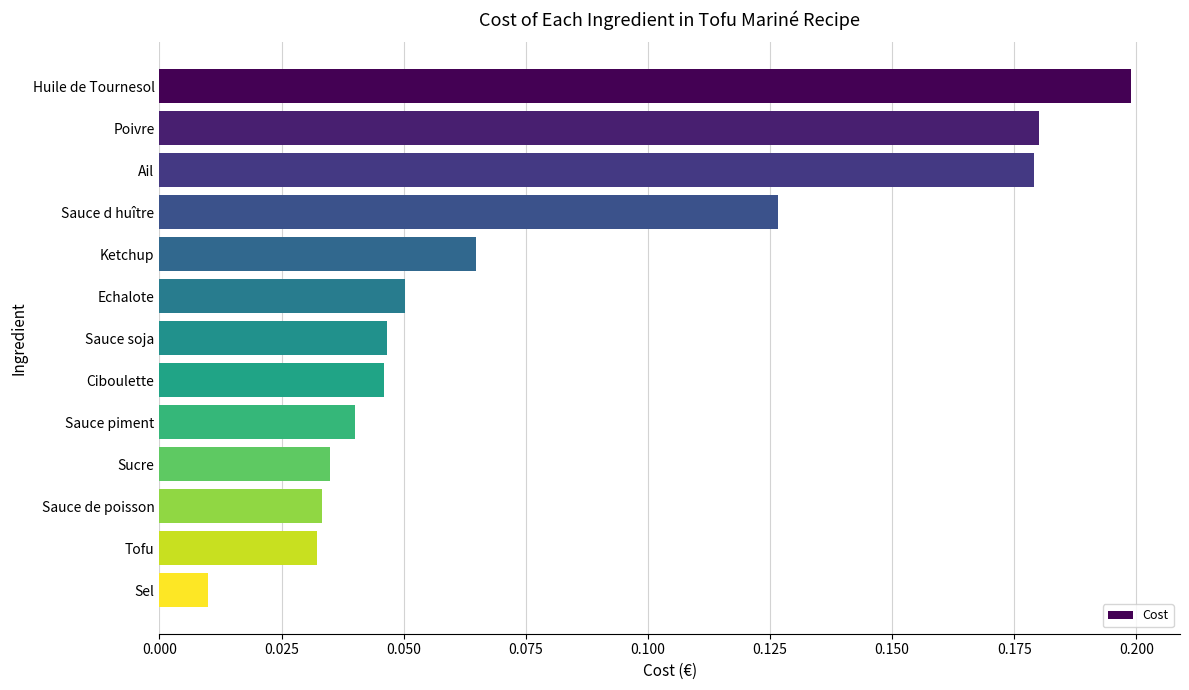

Between Ail and Sucre, which is larger?

Ail